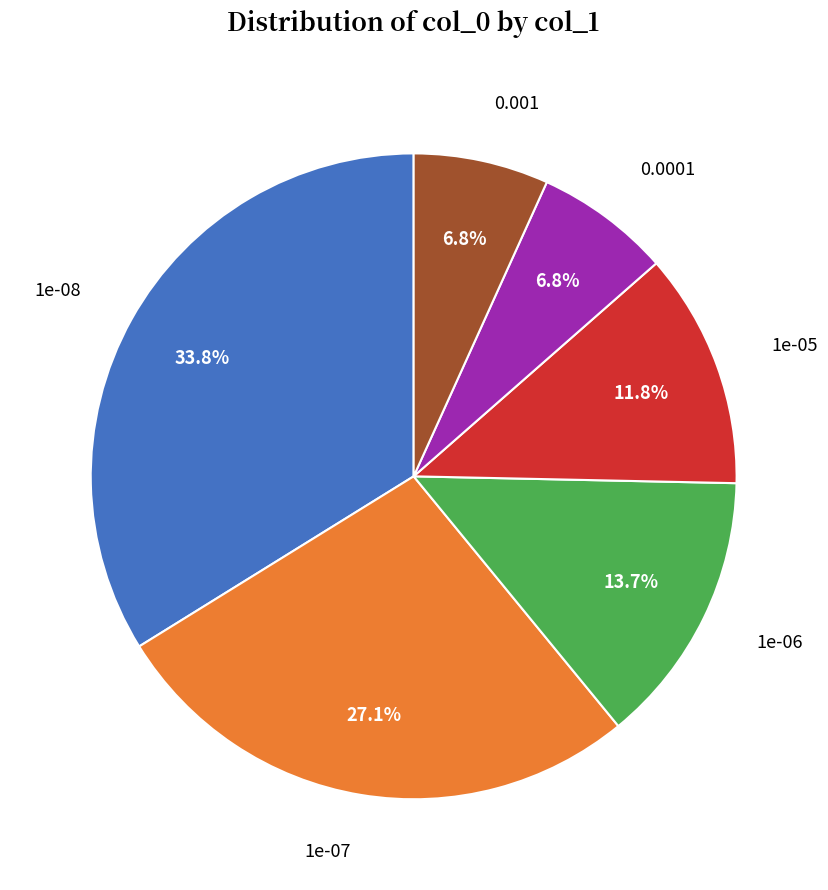

Does any single category account for the majority?

No